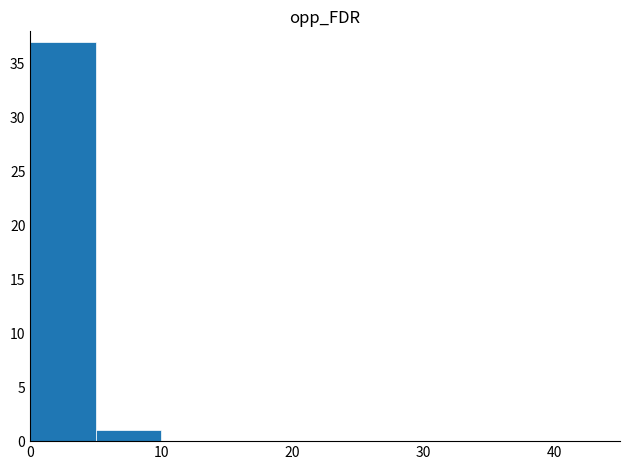

How many data points does each series have?

9